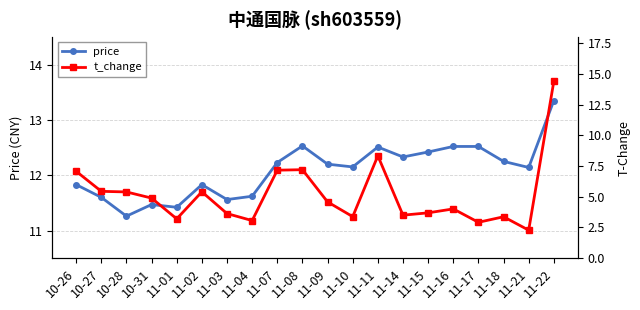

Reading left to right, what are all the values shown in this chart?

price: 11.8	11.6	11.3	11.5	11.4	11.8	11.6	11.6	12.2	12.5	12.2	12.2	12.5	12.3	12.4	12.5	12.5	12.2	12.1	13.3
t_change: 7.1	5.4	5.4	4.9	3.2	5.4	3.6	3.1	7.2	7.2	4.6	3.4	8.3	3.5	3.7	4.0	2.9	3.4	2.3	14.4